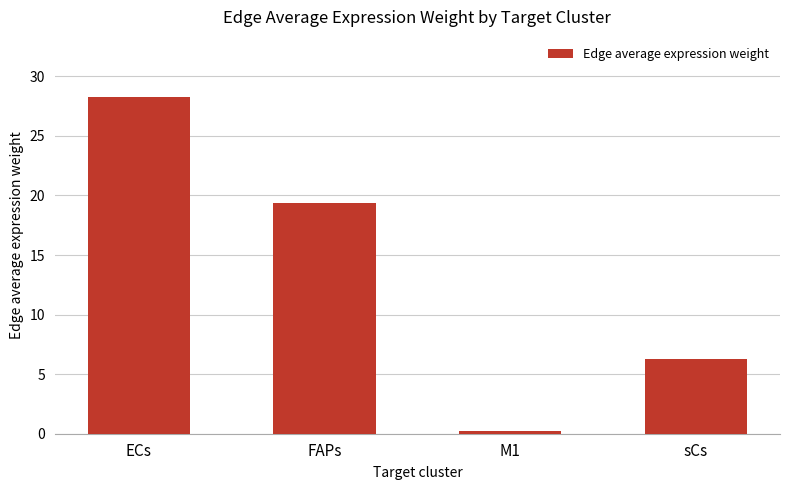

The value at ECs is 28.2. True or false?

True